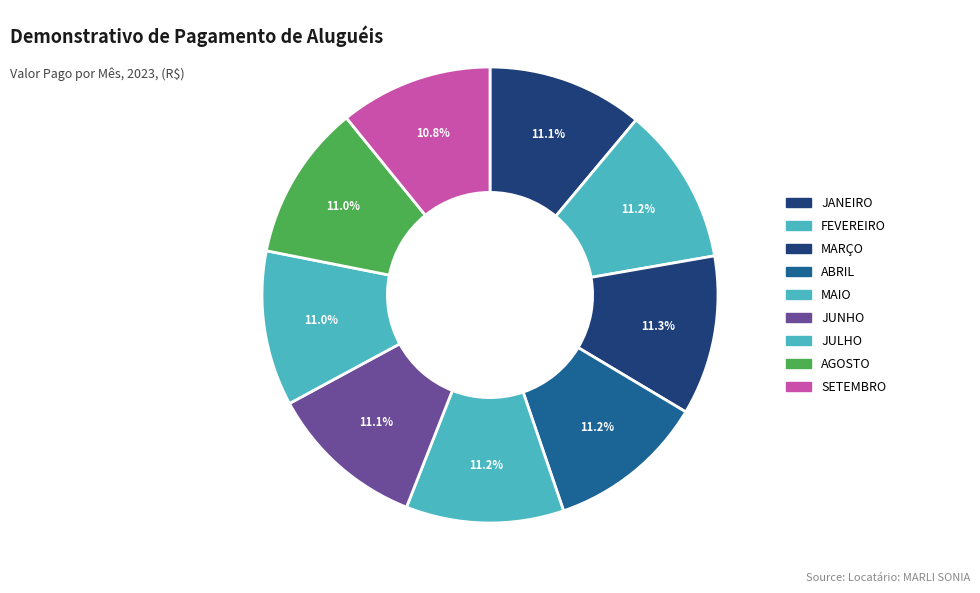

To the nearest percent, what is the combined percentage of SETEMBRO and JUNHO?

22%